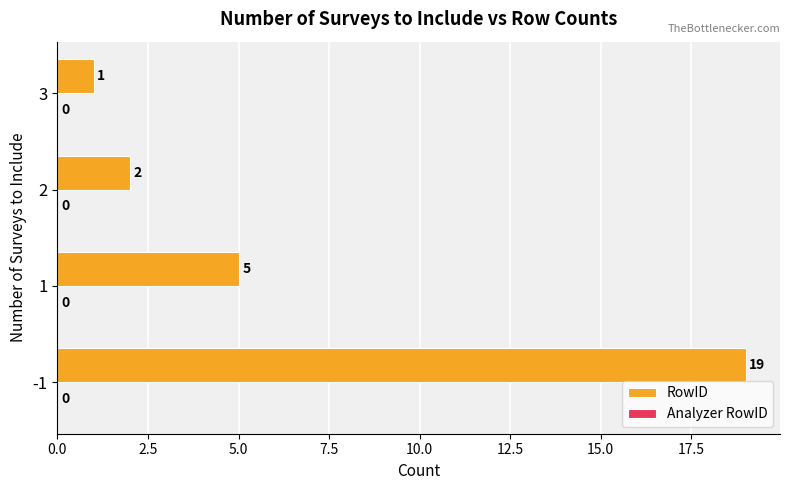

What is the minimum value shown in the chart?

1